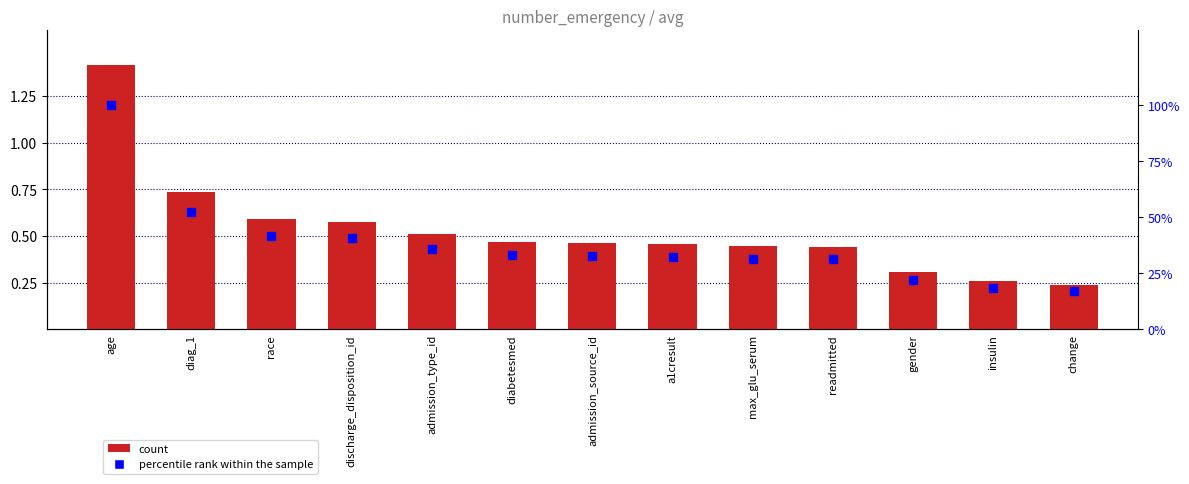

Which series has the largest Y range (max minus min)?

percentile rank within the sample